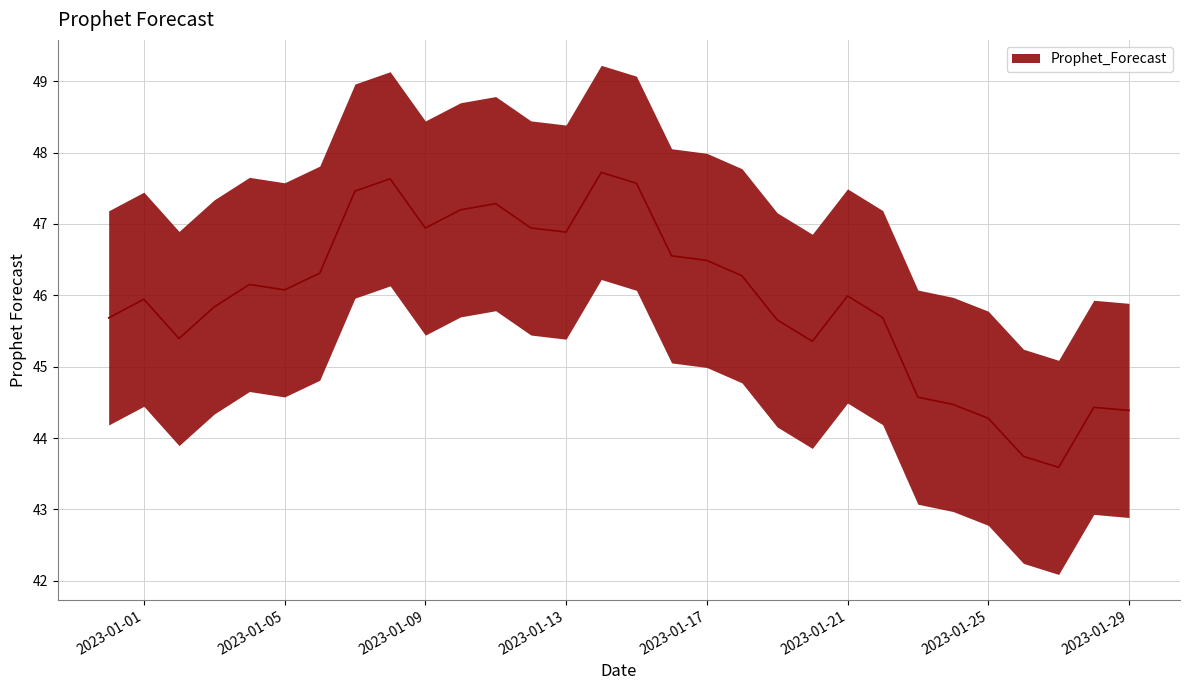

Where is the data nearest to the value 45?

2023-01-20